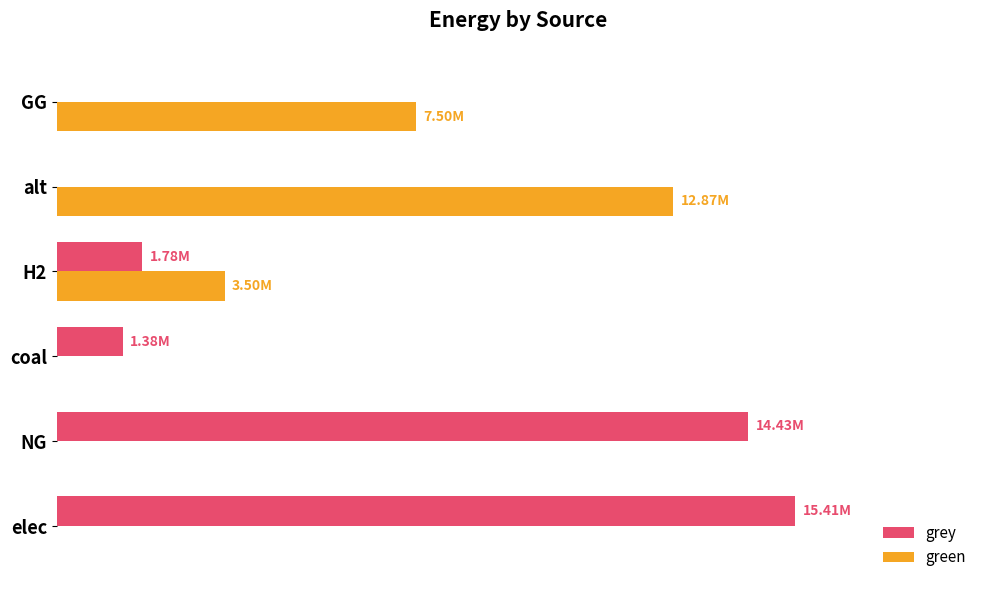

What is the sum of all grey values?

32996425.8